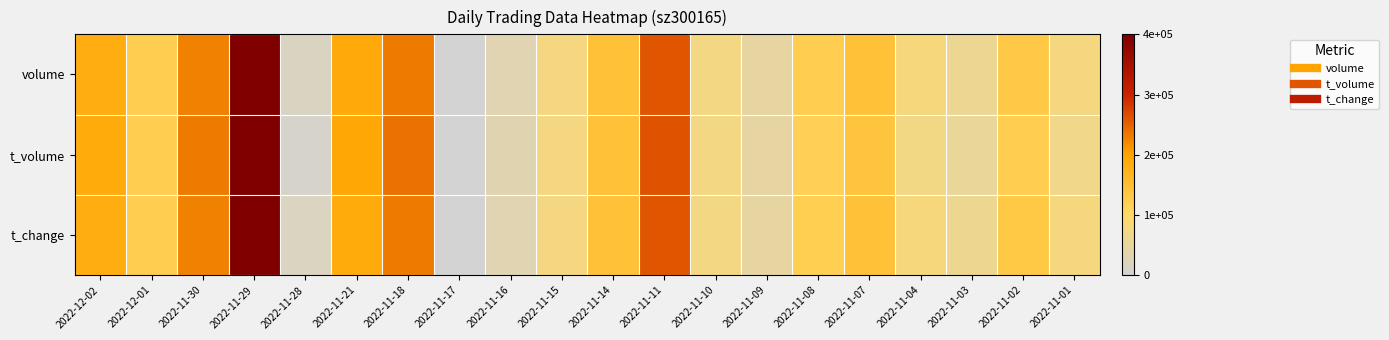

Reading left to right, transcribe all the data shown in this chart.

volume: 2022-12-02=0.5	2022-12-01=0.3	2022-11-30=0.6	2022-11-29=1.0	2022-11-28=0.0	2022-11-21=0.5	2022-11-18=0.6	2022-11-17=0.0	2022-11-16=0.1	2022-11-15=0.2	2022-11-14=0.4	2022-11-11=0.6	2022-11-10=0.2	2022-11-09=0.1	2022-11-08=0.3	2022-11-07=0.4	2022-11-04=0.2	2022-11-03=0.2	2022-11-02=0.3	2022-11-01=0.2
t_volume: 2022-12-02=0.5	2022-12-01=0.3	2022-11-30=0.6	2022-11-29=1.0	2022-11-28=0.0	2022-11-21=0.5	2022-11-18=0.6	2022-11-17=0.0	2022-11-16=0.1	2022-11-15=0.2	2022-11-14=0.4	2022-11-11=0.7	2022-11-10=0.2	2022-11-09=0.1	2022-11-08=0.3	2022-11-07=0.3	2022-11-04=0.2	2022-11-03=0.1	2022-11-02=0.3	2022-11-01=0.2
t_change: 2022-12-02=0.5	2022-12-01=0.3	2022-11-30=0.6	2022-11-29=1.0	2022-11-28=0.0	2022-11-21=0.5	2022-11-18=0.6	2022-11-17=0.0	2022-11-16=0.1	2022-11-15=0.2	2022-11-14=0.4	2022-11-11=0.6	2022-11-10=0.2	2022-11-09=0.1	2022-11-08=0.3	2022-11-07=0.4	2022-11-04=0.2	2022-11-03=0.2	2022-11-02=0.3	2022-11-01=0.2